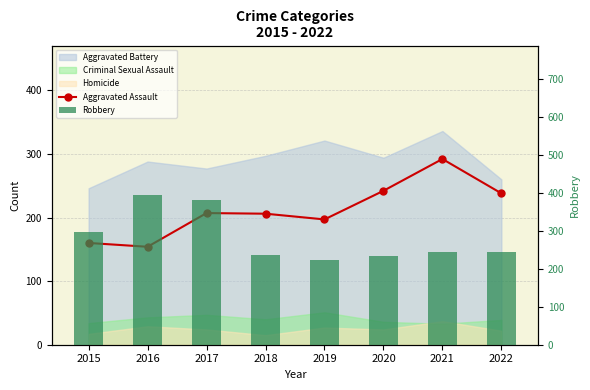

Which label corresponds to the largest value in the chart?

2016